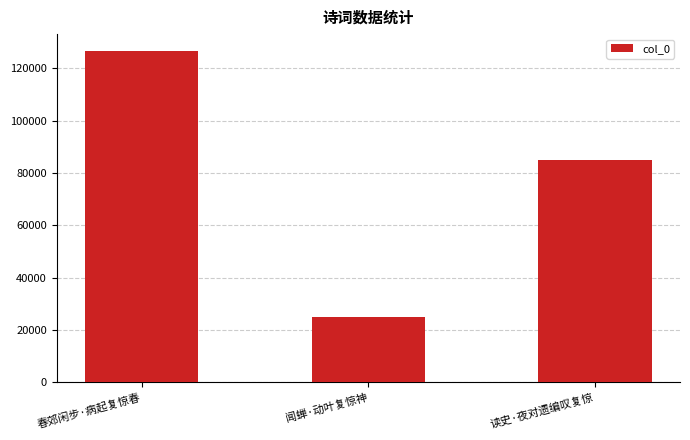

What is the value of the 1st bar from the left?

126722